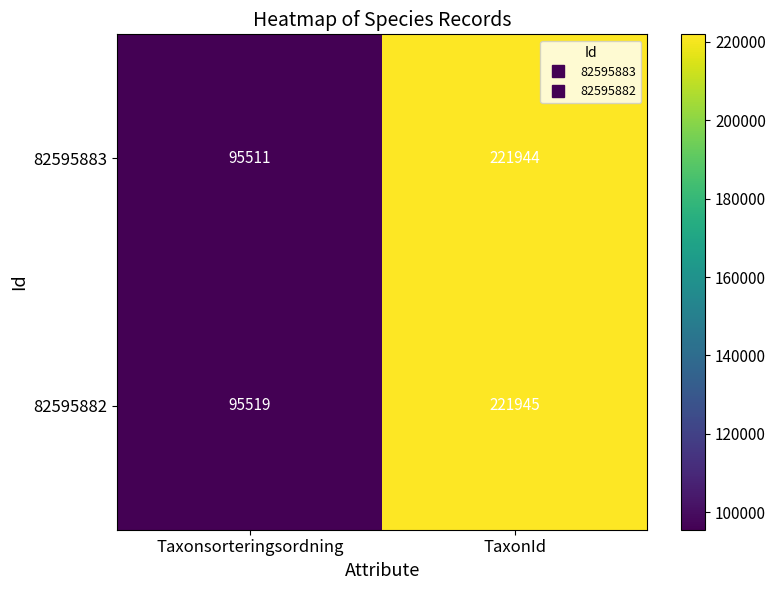

At how many categories does at least one series exceed 212399?

1